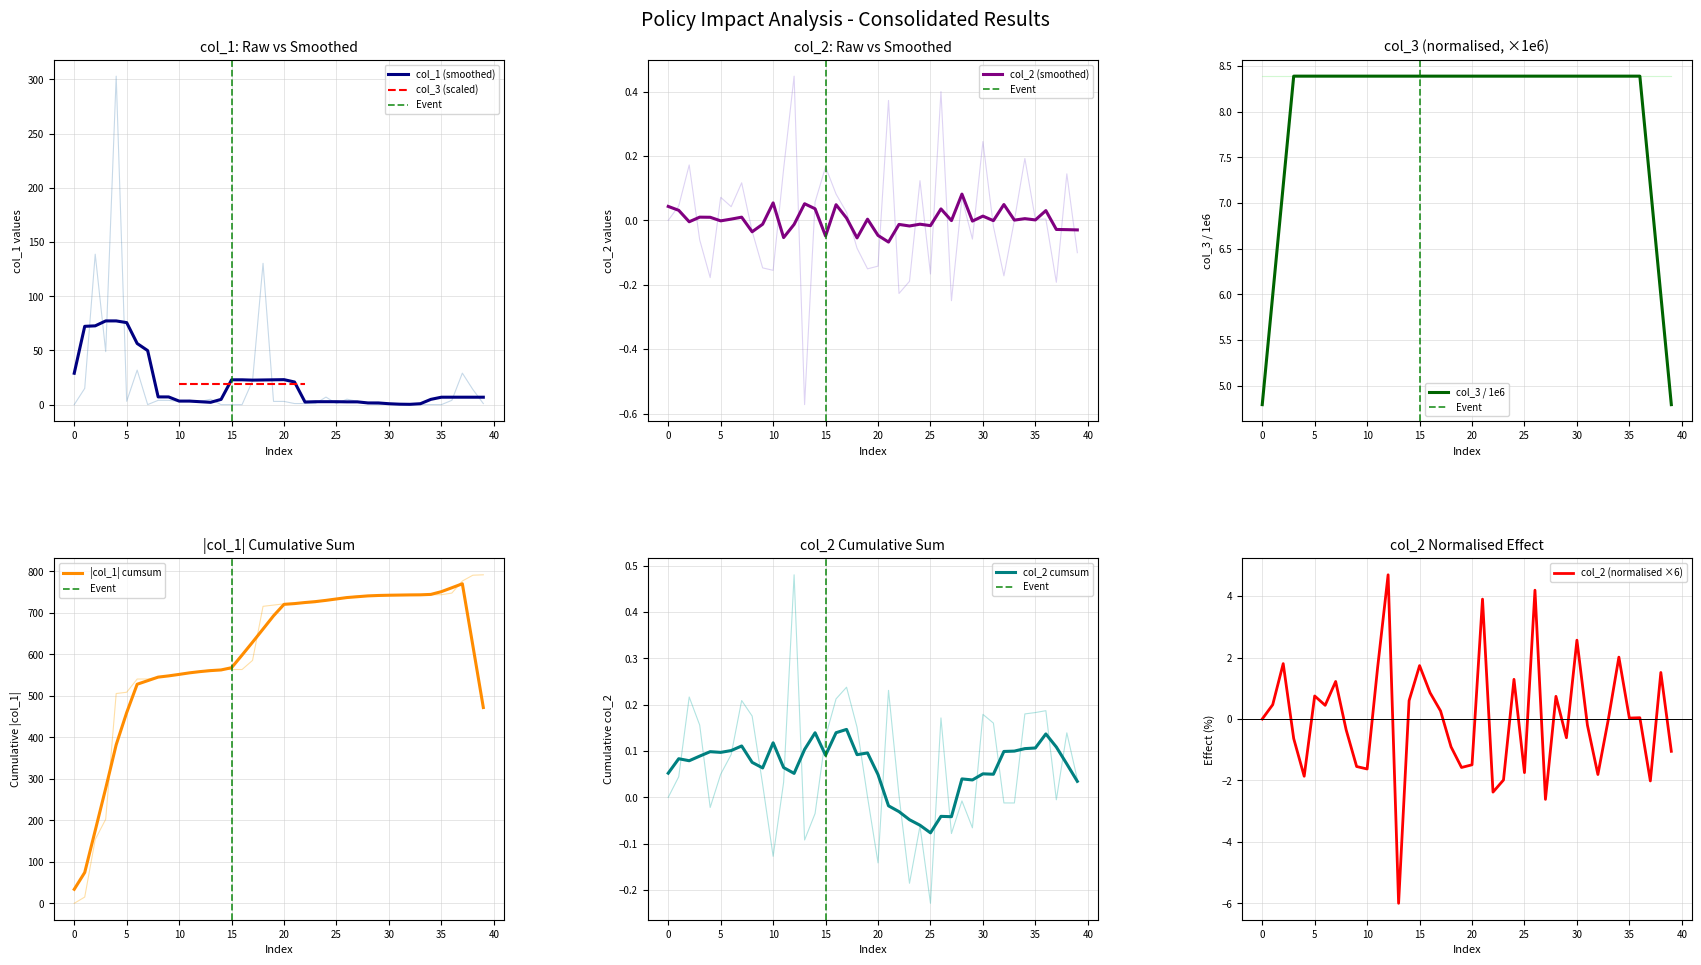

What is the label of the 10th point from the left?

9